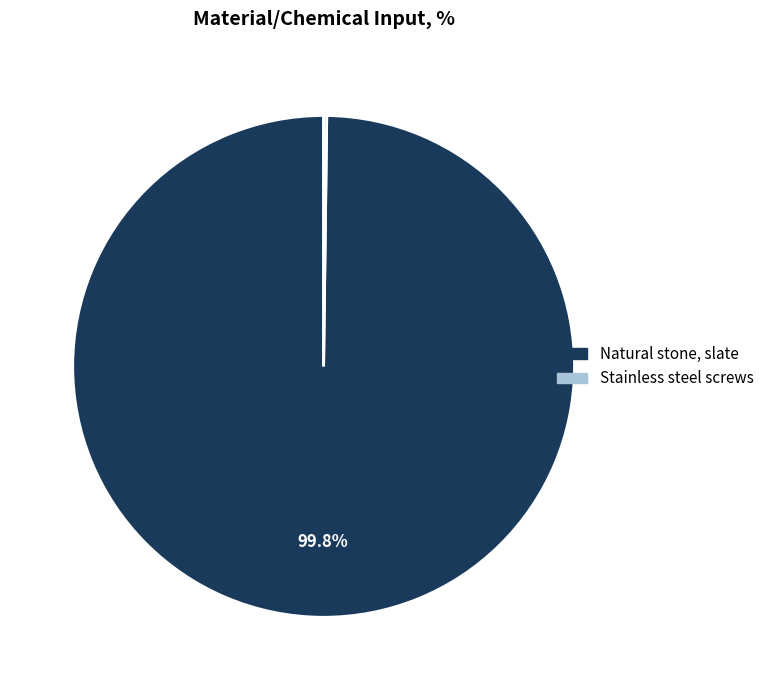

Is there any slice that represents more than half of the pie?

Yes